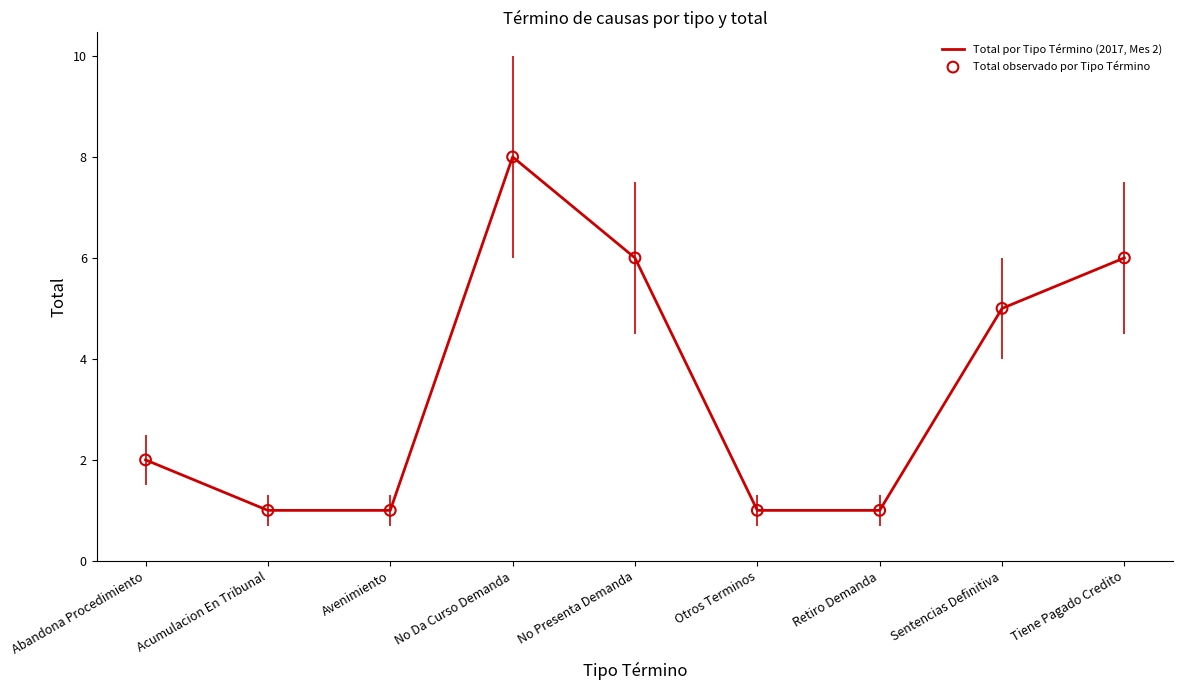

What position from the left is Acumulacion En Tribunal?

2